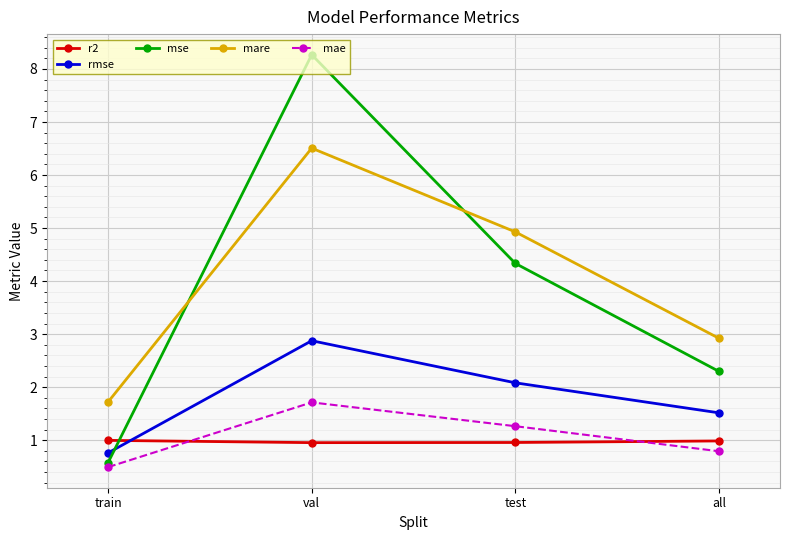

What is the total value across all series at test?

13.6